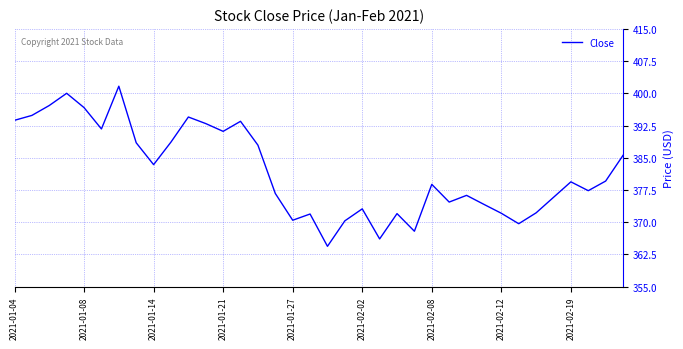

What is the difference between the maximum and minimum values?

37.3